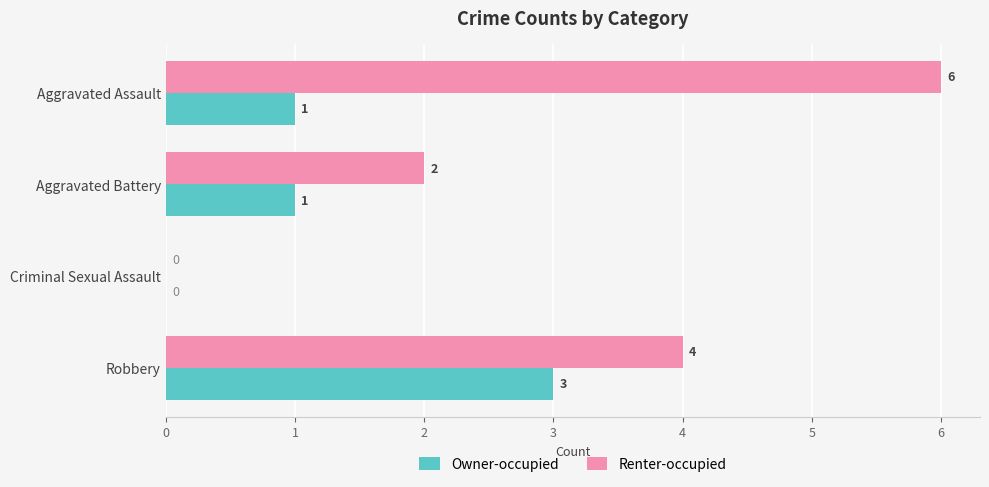

Is it true that Renter-occupied equals 4 at Robbery?

True